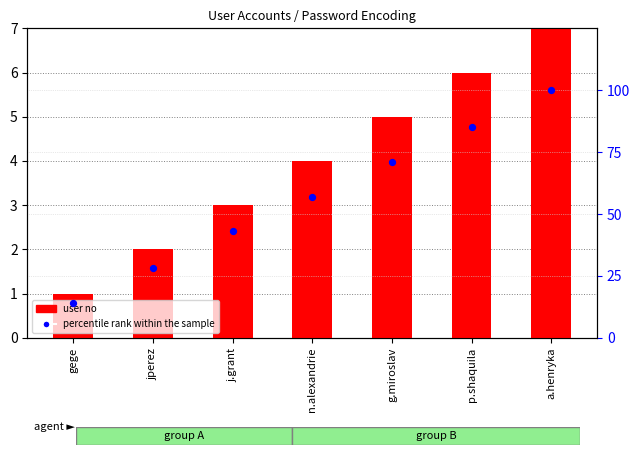

At which category is the sum across all series the highest?

a.henryka